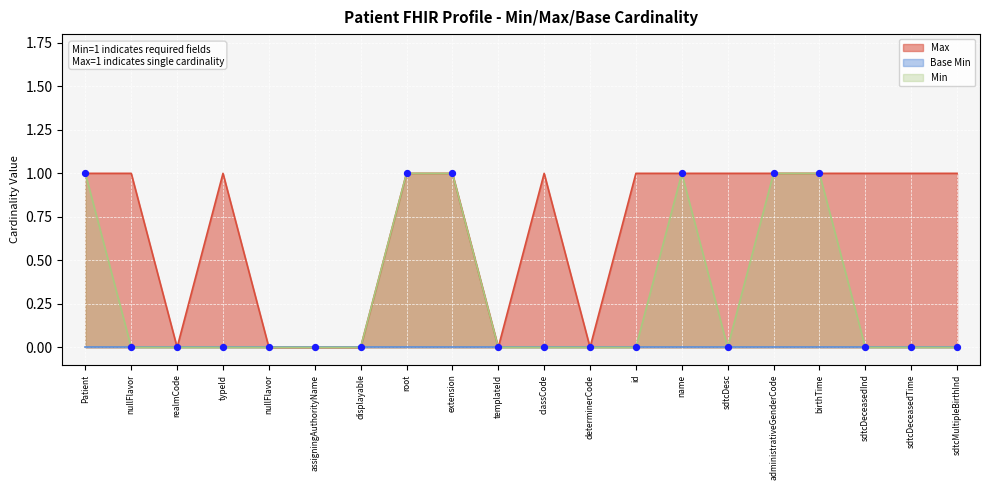

At how many categories does at least one series exceed 0?

14